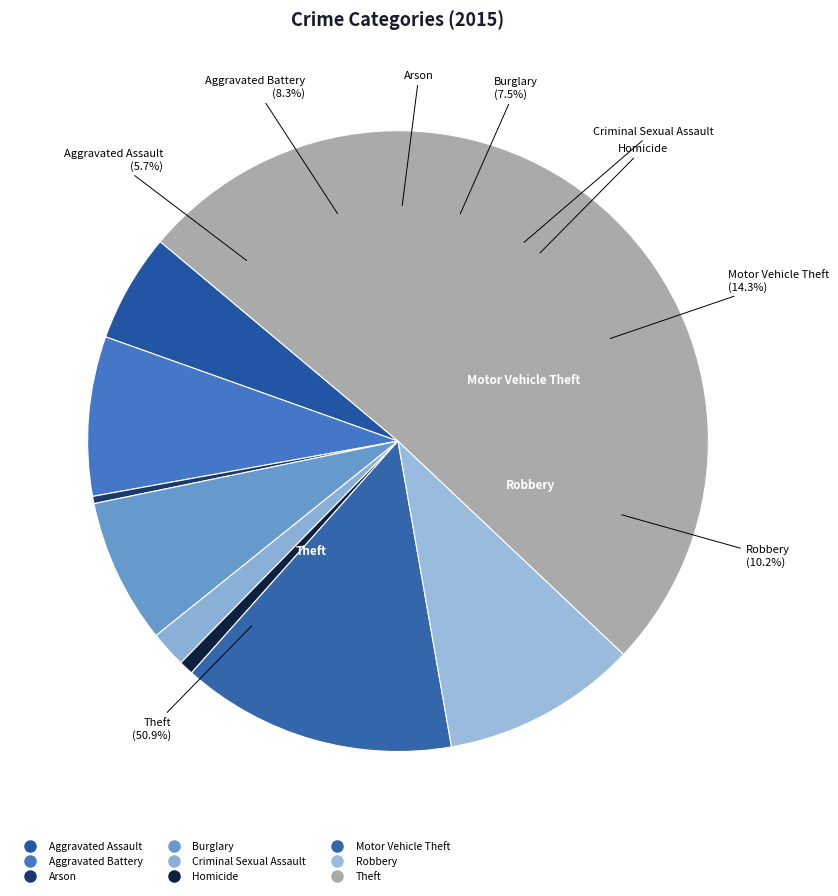

The Criminal Sexual Assault slice represents 15% of the pie. True or false?

False